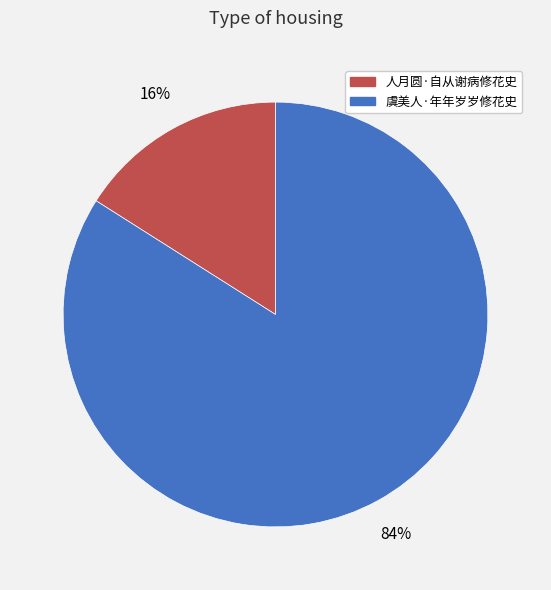

Which slice represents more than half of the pie?

虞美人·年年岁岁修花史